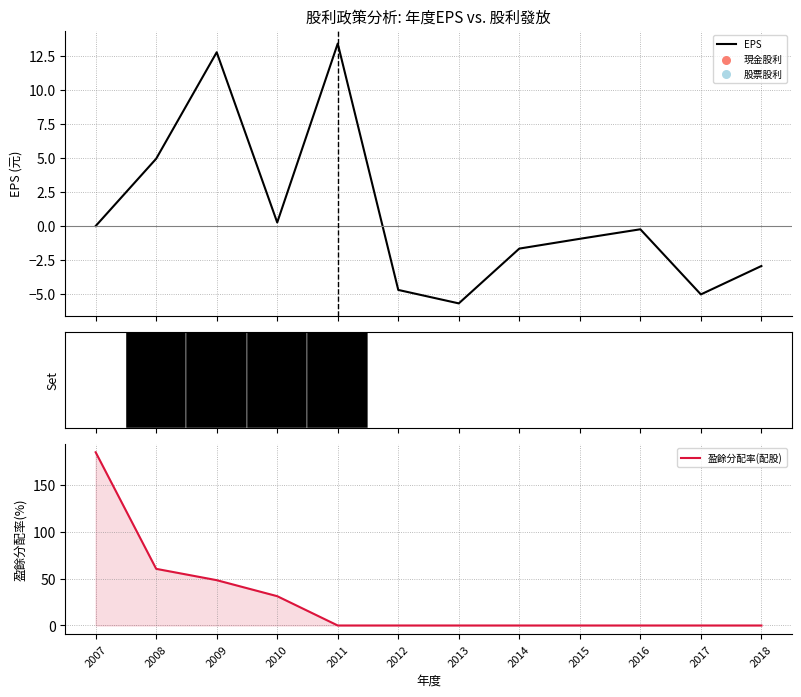

Is it true that 盈餘分配率(配股) equals 118.7 at 2018?

False